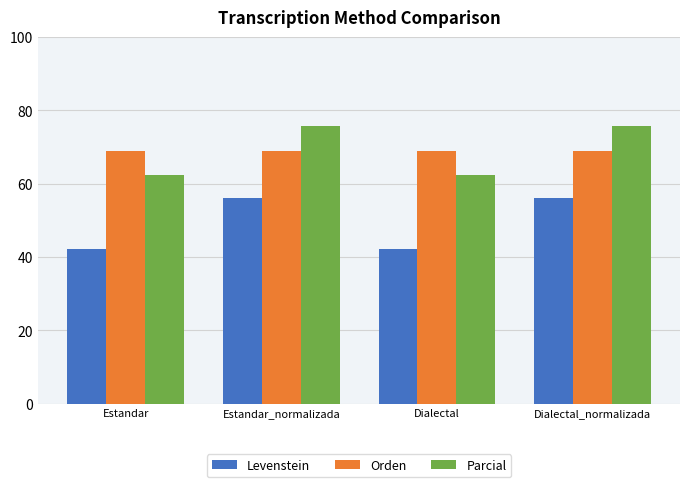

Is it true that Levenstein equals 25.9 at Dialectal_normalizada?

False